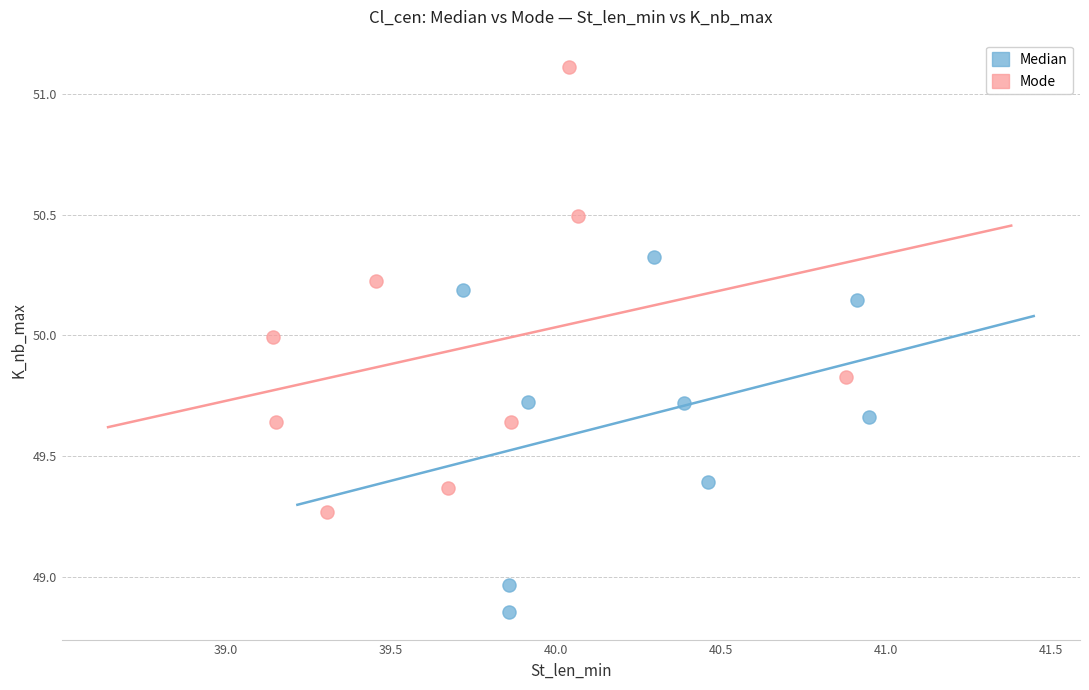

What are all the series names shown in the legend?

Median, Mode